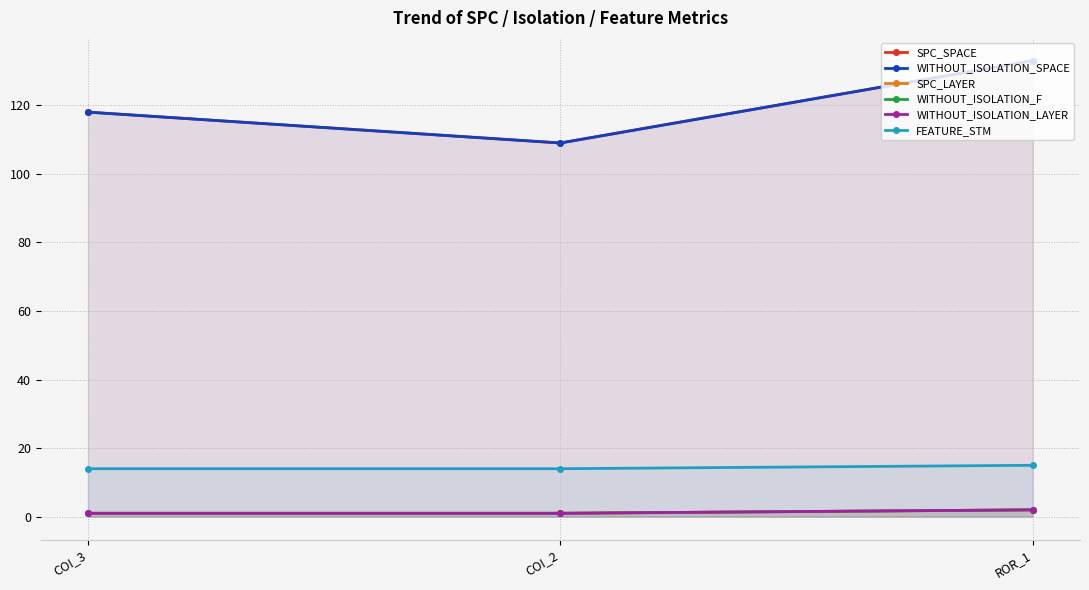

What position from the right is ROR_1?

1